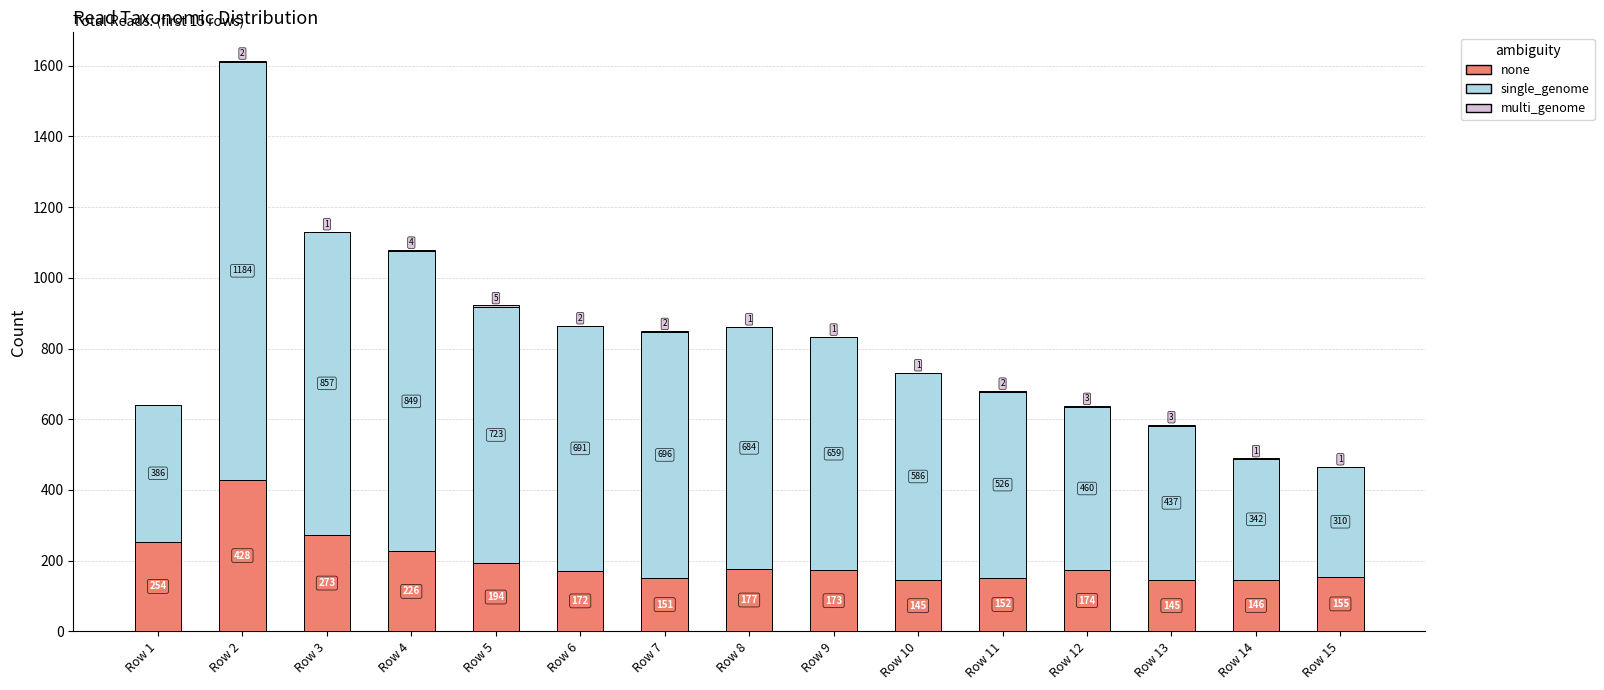

What is the total value across all series at Row 8?

862